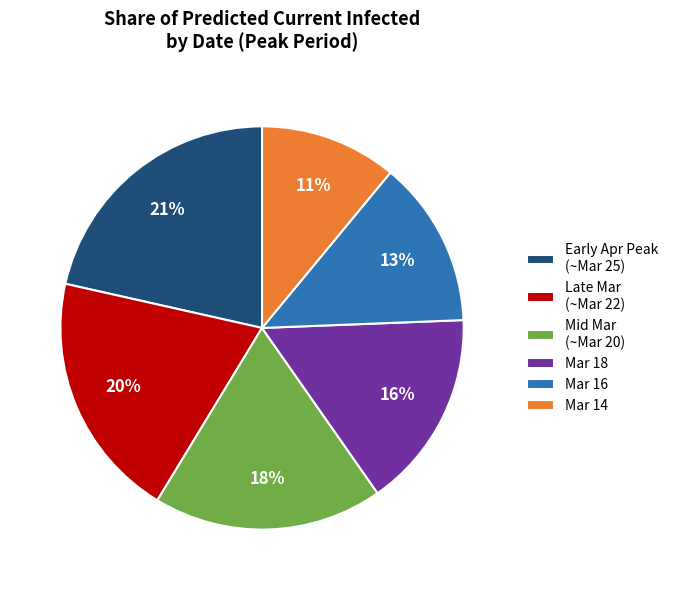

Approximately how many times larger is the value at Mar 14 compared to Mar 16?

0.8